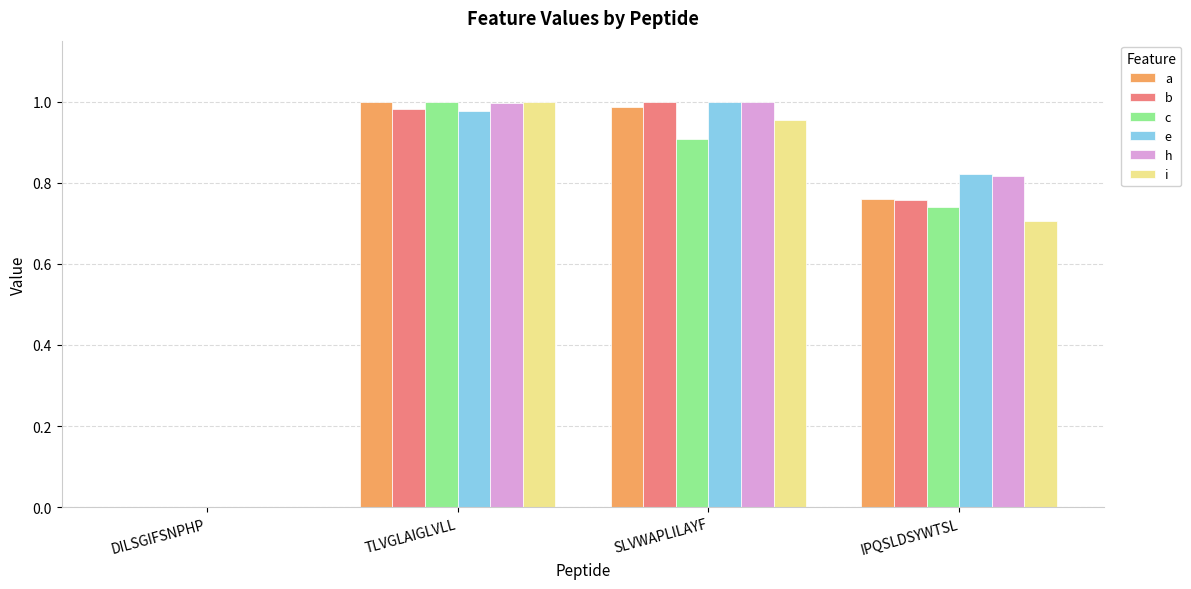

How many data points in e are above 0?

3